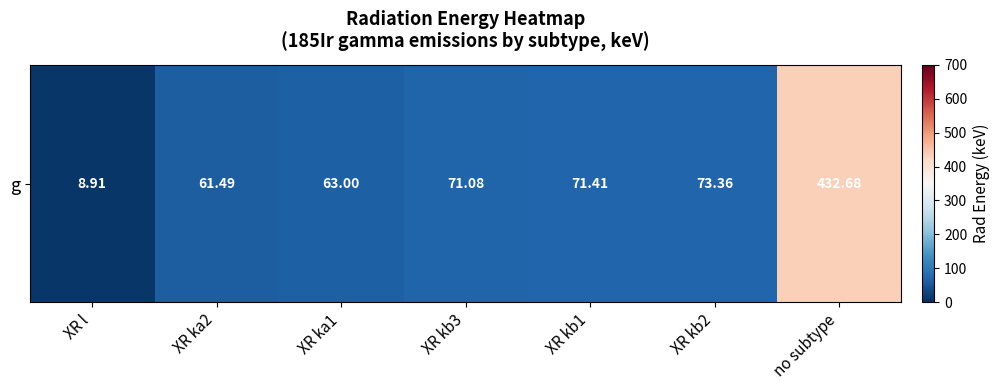

Approximately how many times larger is the value at no subtype compared to XR l?

48.6